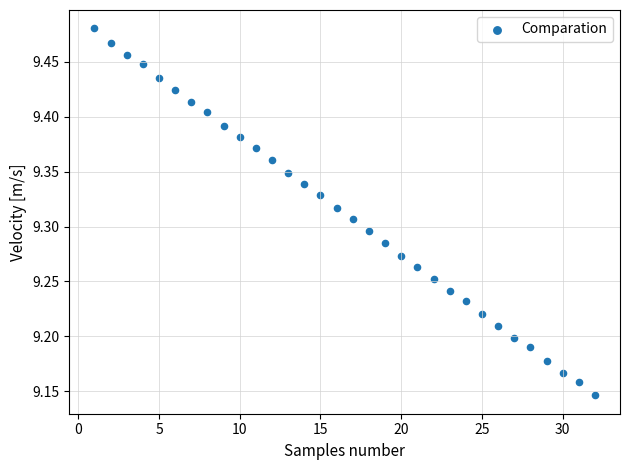

What is the range of Y values (max minus min)?

0.3